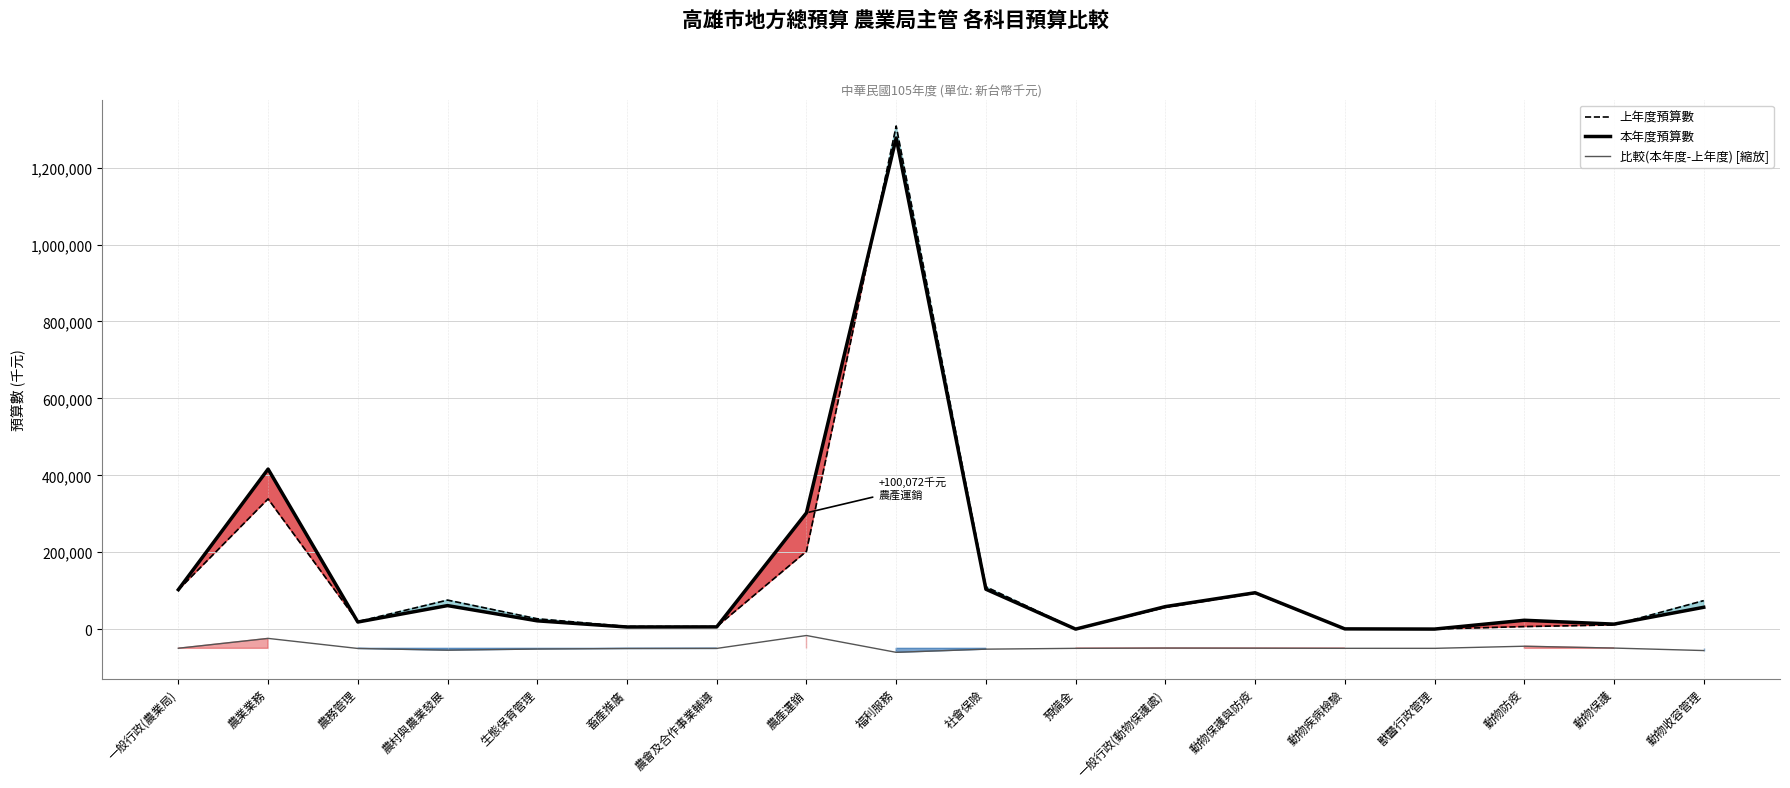

Which series changed the most between 一般行政(農業局) and 動物疾病檢驗?

本年度預算數